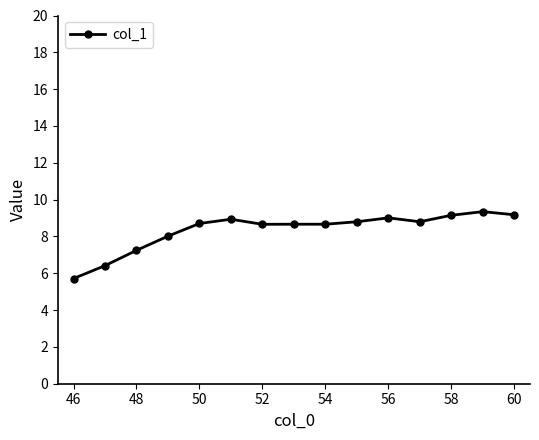

What is the value of the 3rd point from the left?

7.2